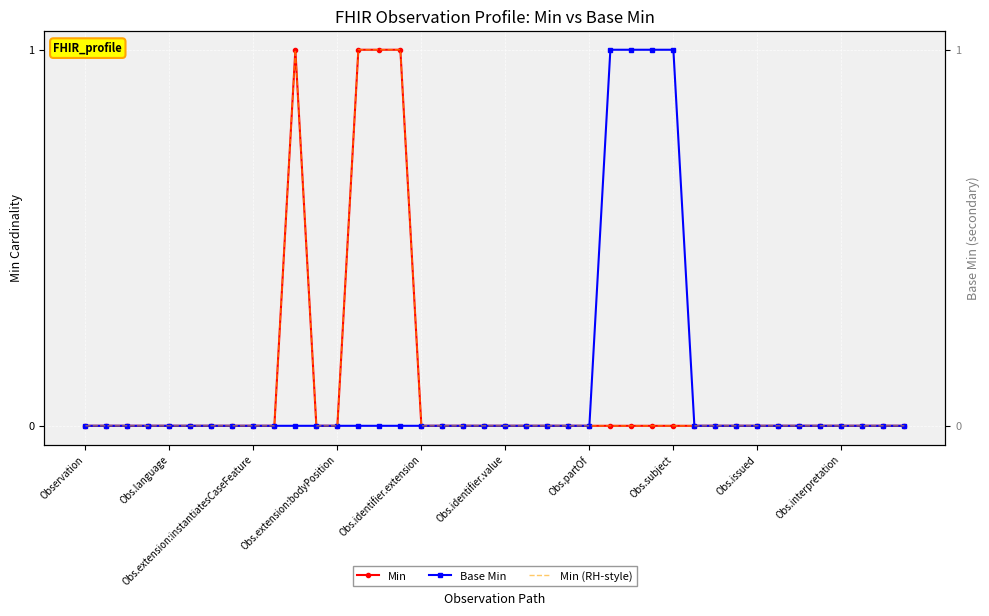

The value of Base Min at Obs.language is 1. True or false?

False